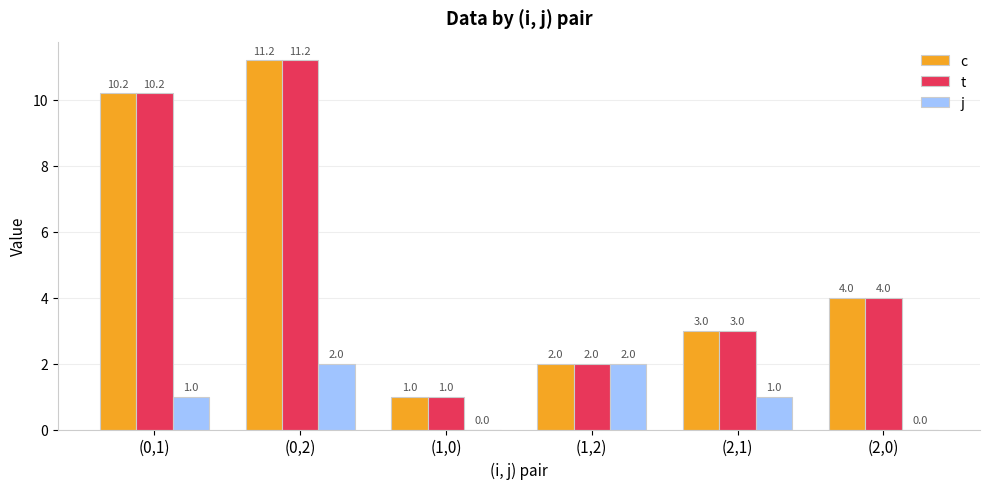

What is the sum of all c values?

31.4